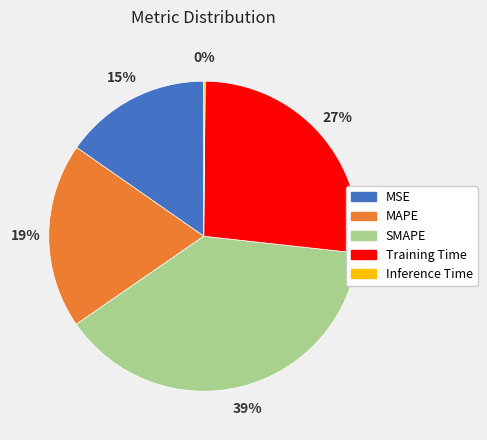

What is the largest slice in the pie chart?

SMAPE